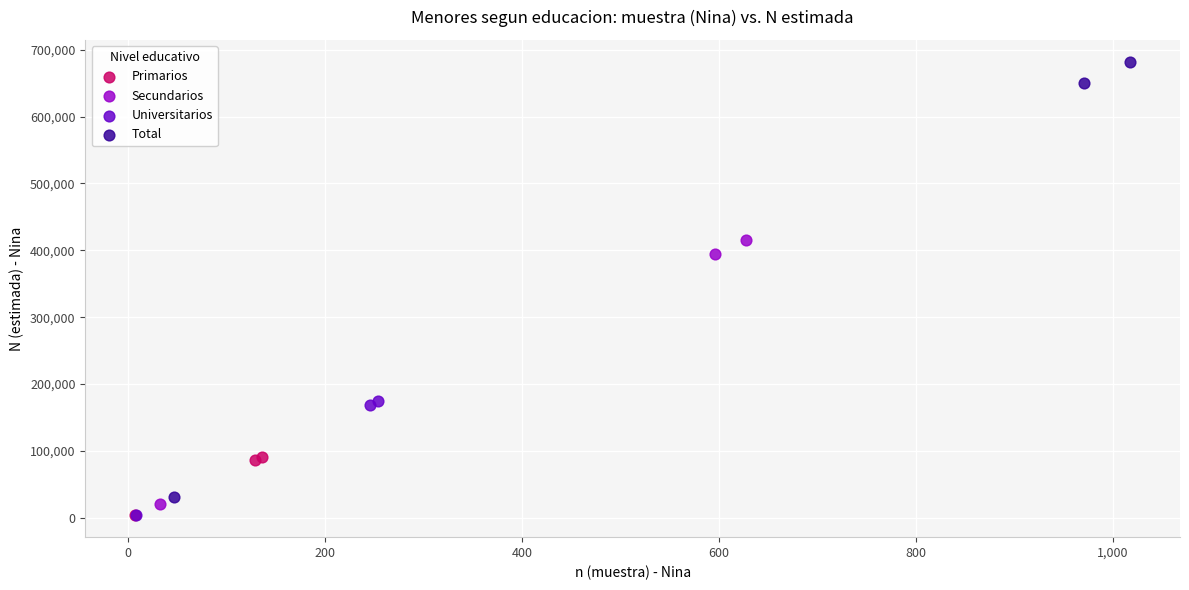

Which series has the widest spread of Y values?

Total